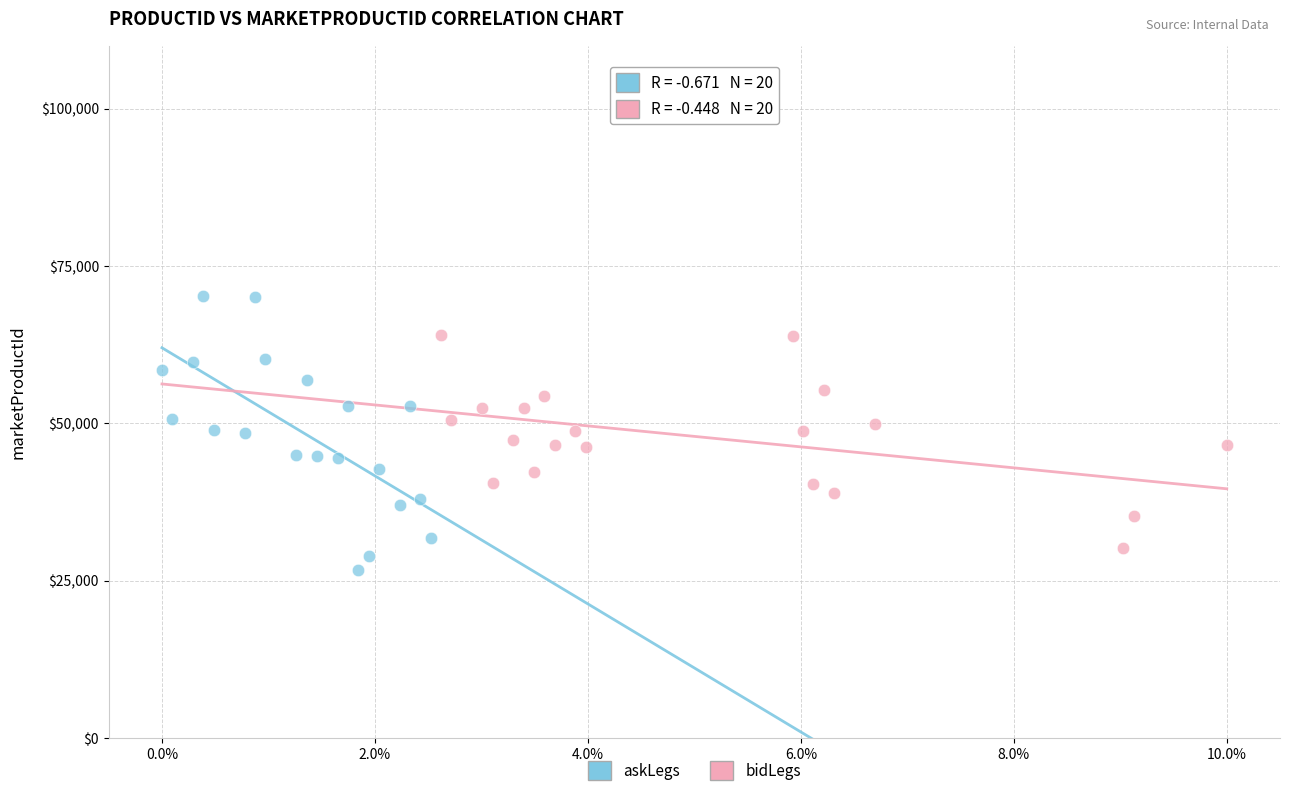

Which series has the largest Y range (max minus min)?

askLegs